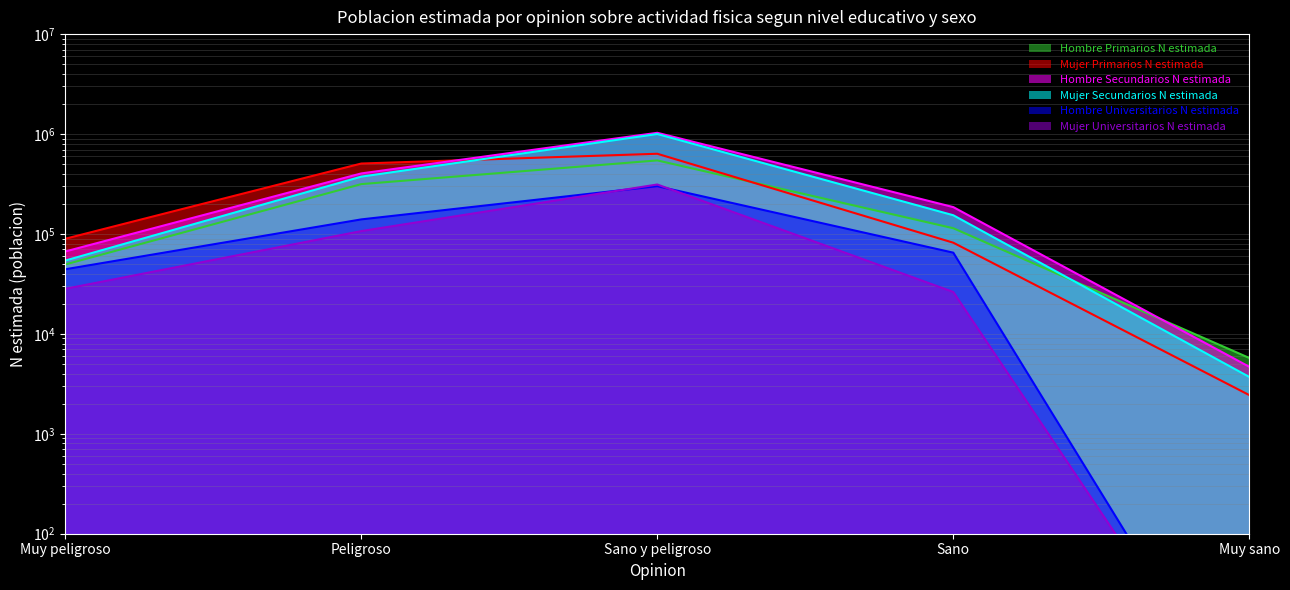

How many intersections are there between Mujer Primarios N estimada and Mujer Secundarios N estimada?

1